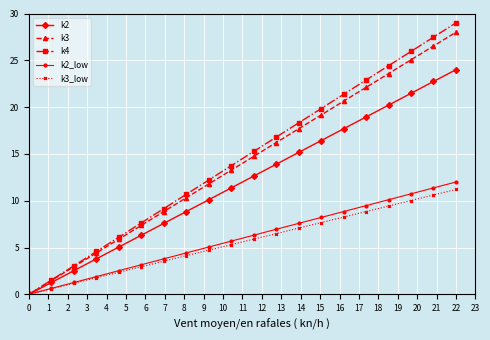

Which series has the largest total across all categories?

k4